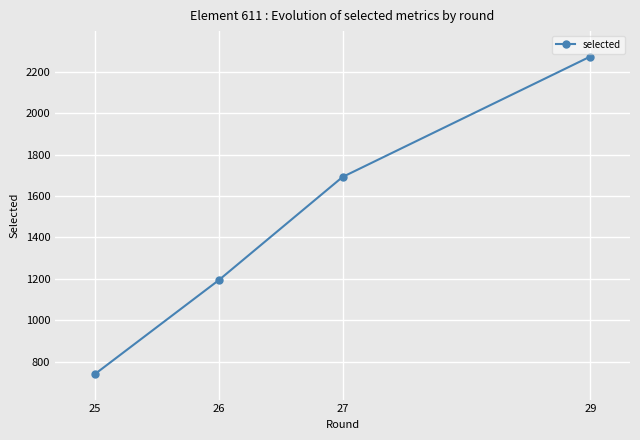

Approximately how many times larger is the value at 29 compared to 27?

1.3